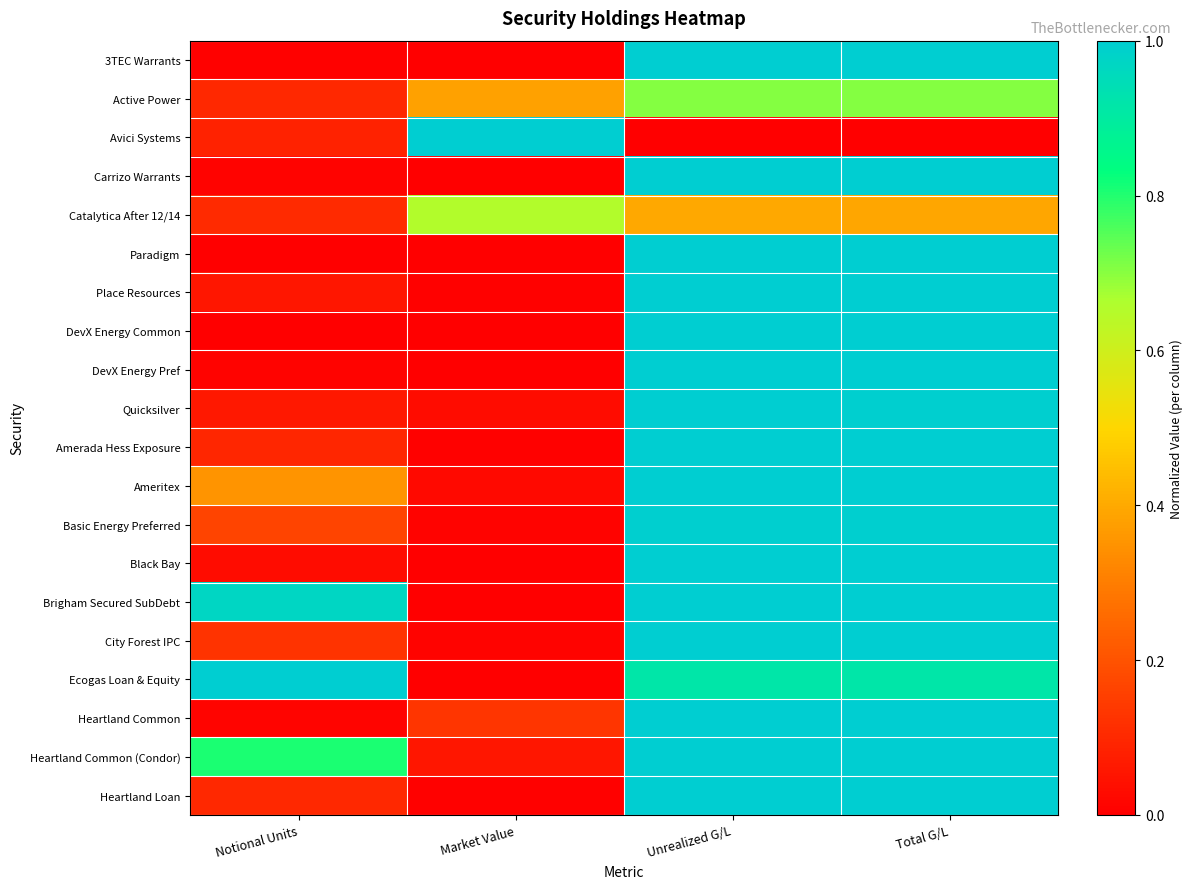

What is the difference between the highest and lowest values at Market Value?

1.0